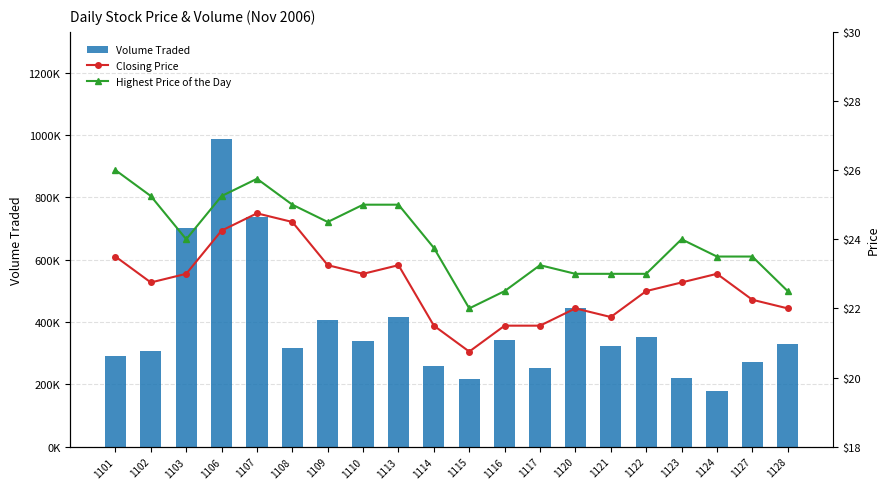

What are all the series names shown in the legend?

Volume Traded, Closing Price, Highest Price of the Day